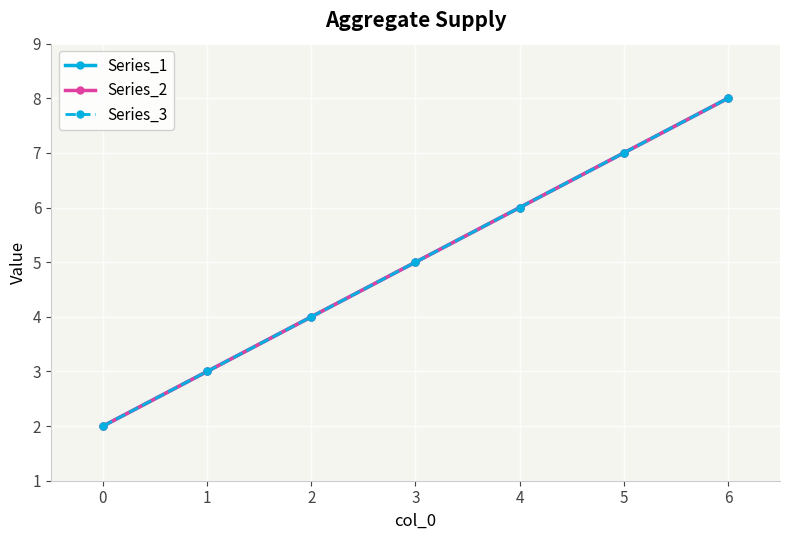

Which series has the widest spread of values?

Series_1